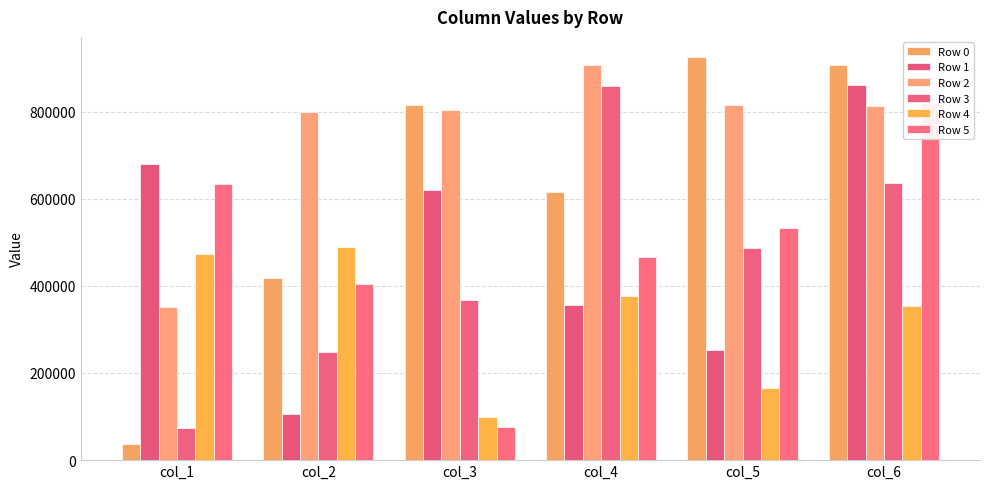

What is the difference between the maximum and minimum values in the Row 1 series?

755256